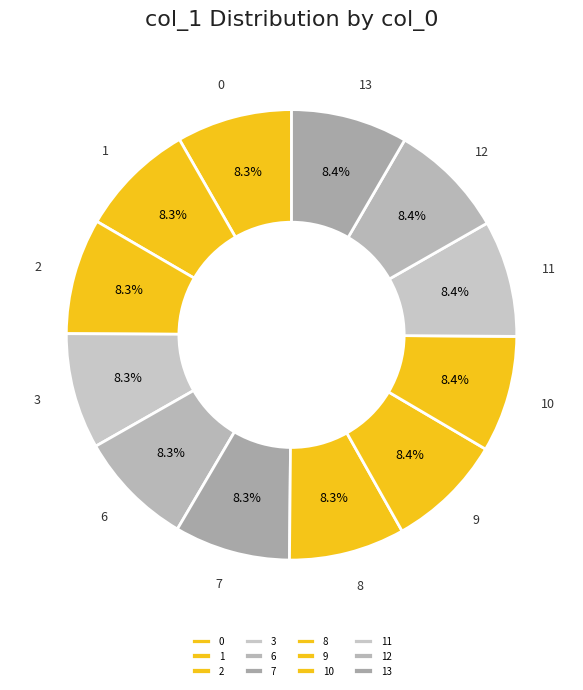

True or false: 3 accounts for 3% of the total.

False